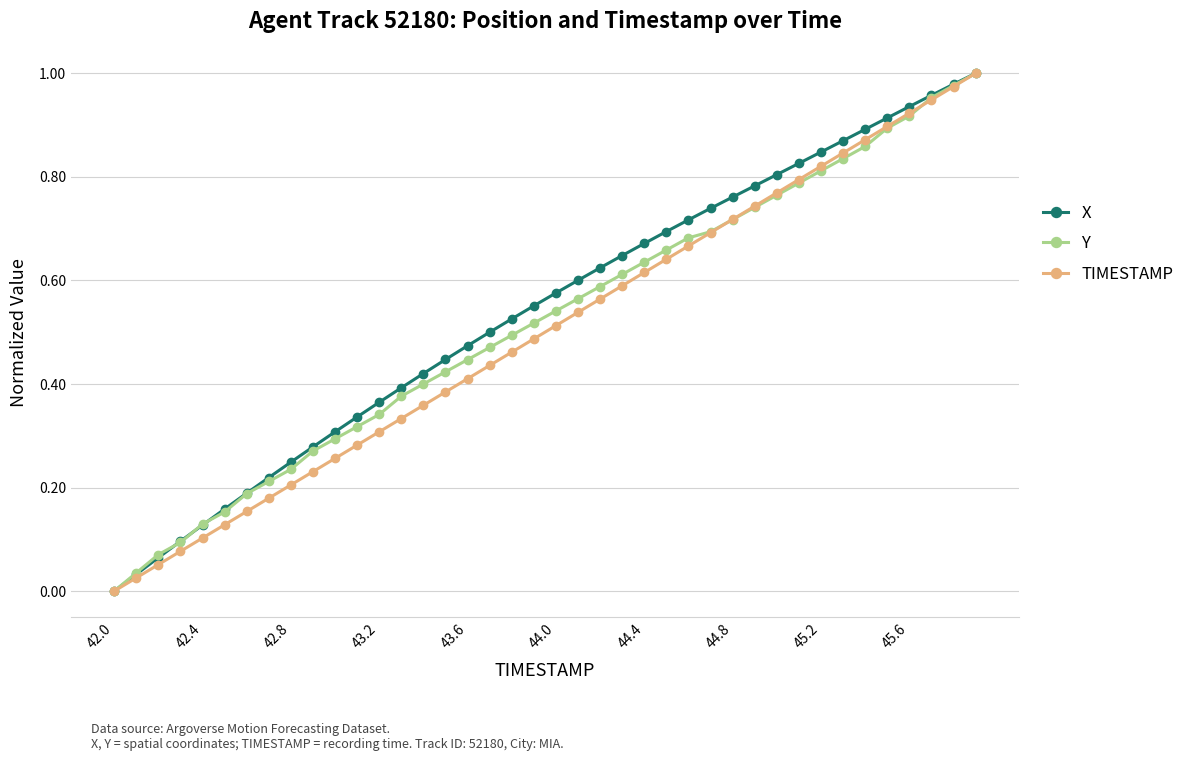

True or false: Y has more than 1 points higher than both neighbors.

False